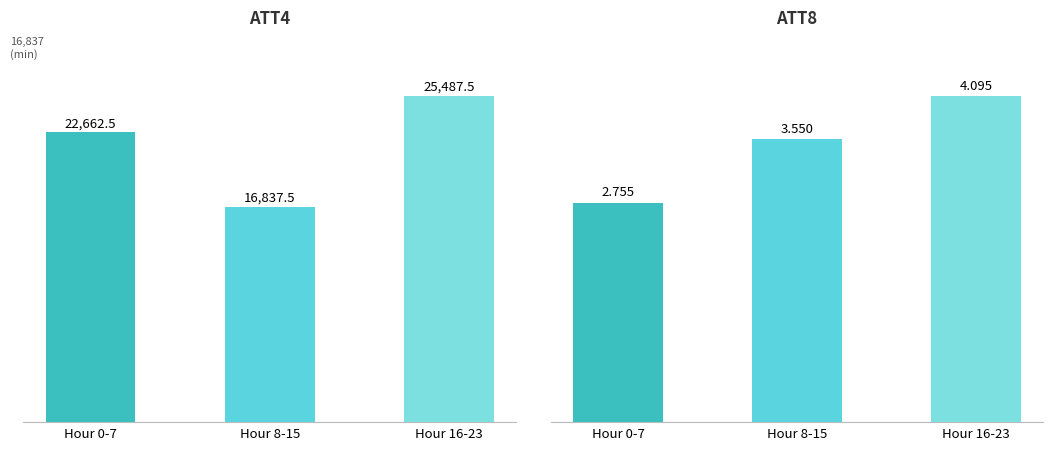

Which series has the largest range (max minus min)?

ATT4